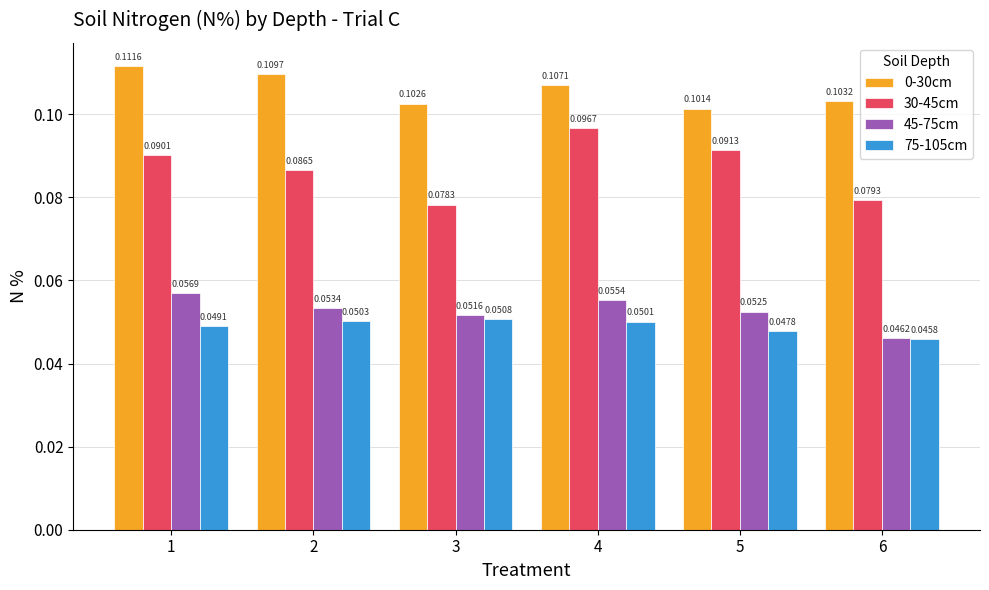

Which series has the largest range (max minus min)?

30-45cm